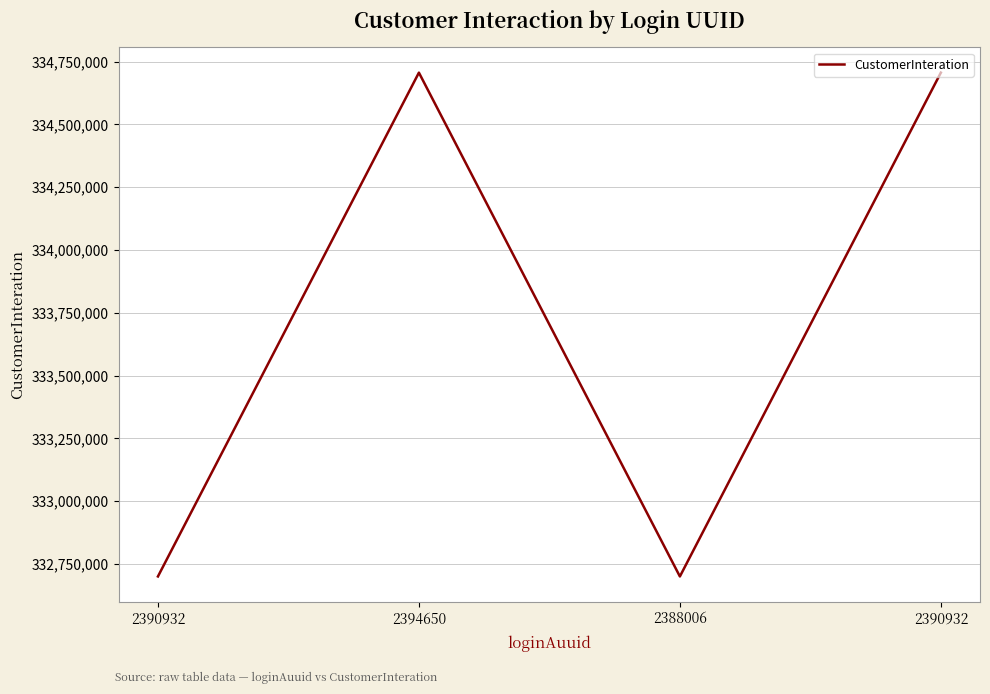

Is it true that the value at 2390932 is 334705780?

True